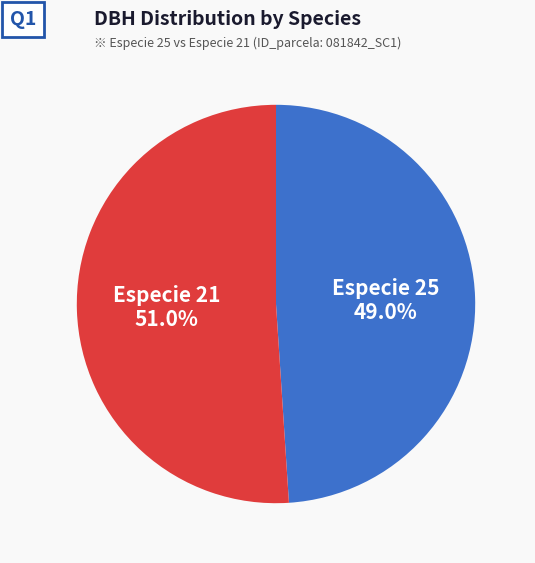

Count the number of slices in the pie.

2